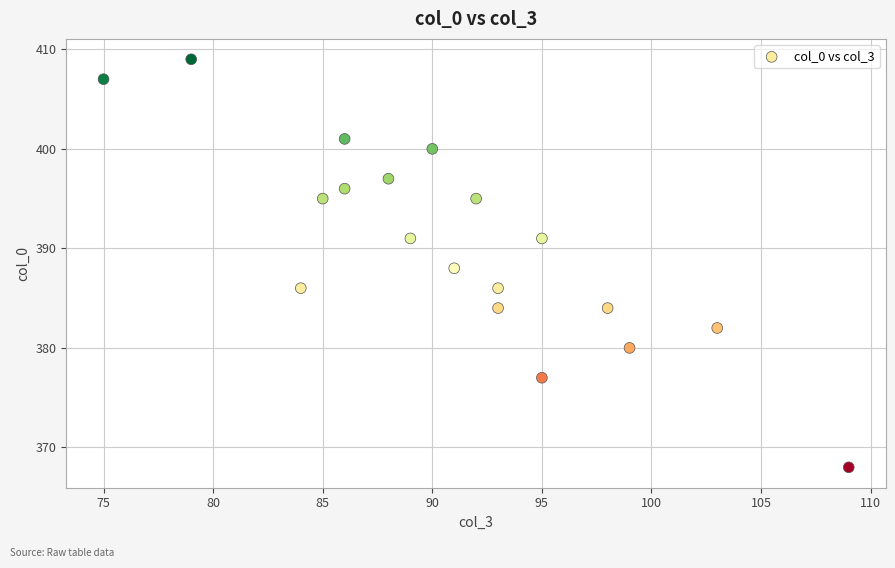

What is the range of X values (max minus min)?

34